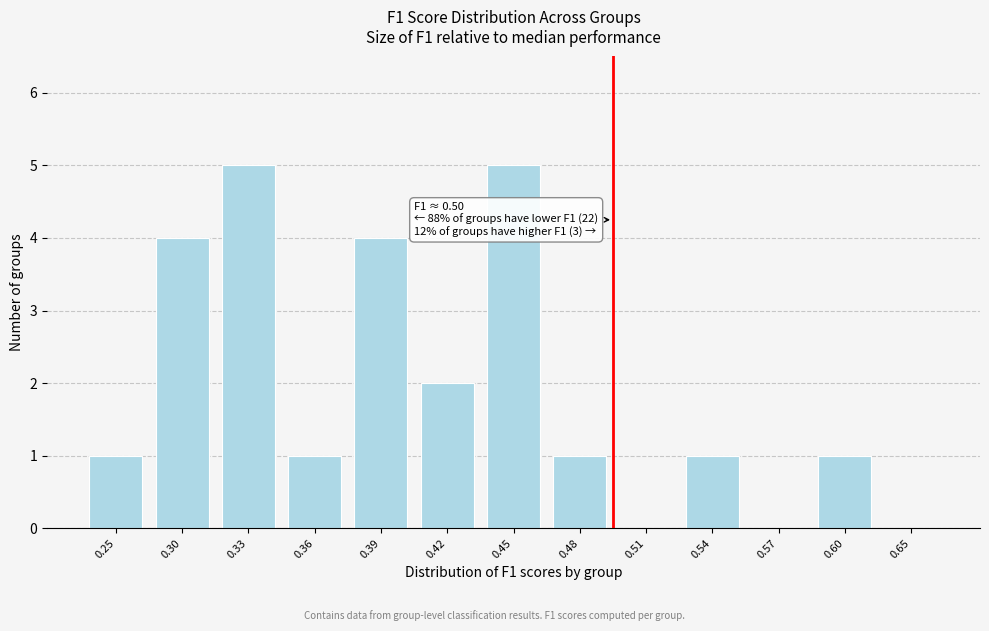

Is it true that the value at 0.45 is 5?

True